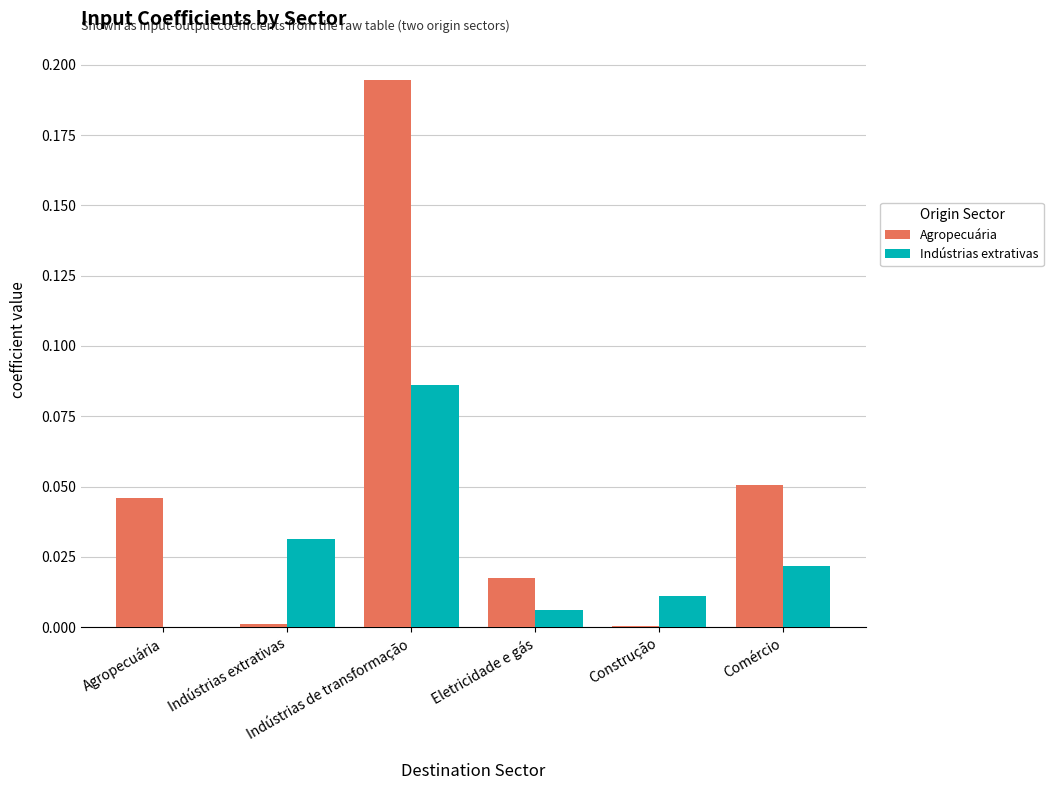

What is the label of the 6th bar from the left?

Comércio